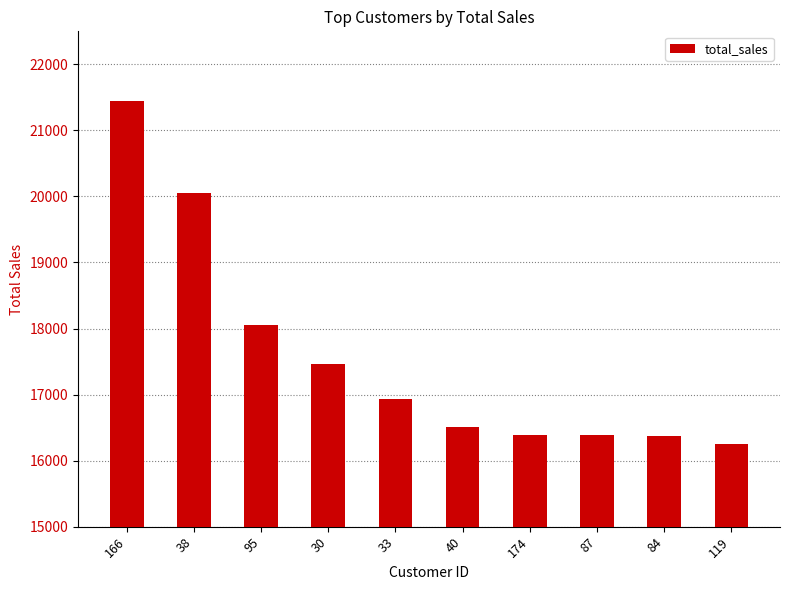

At which category does the chart reach its peak across all series?

166